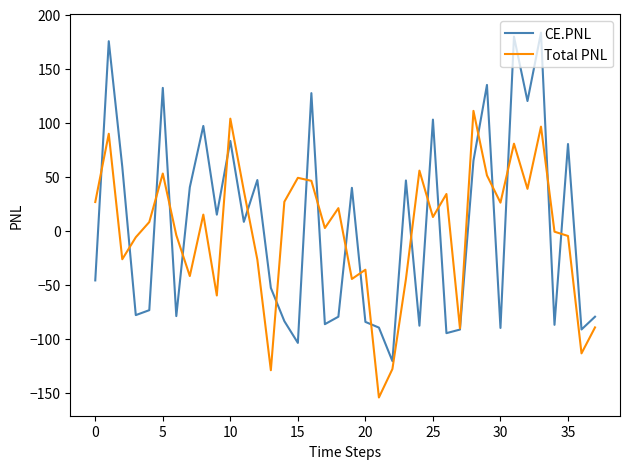

What is the highest value of the Total PNL series?

110.9